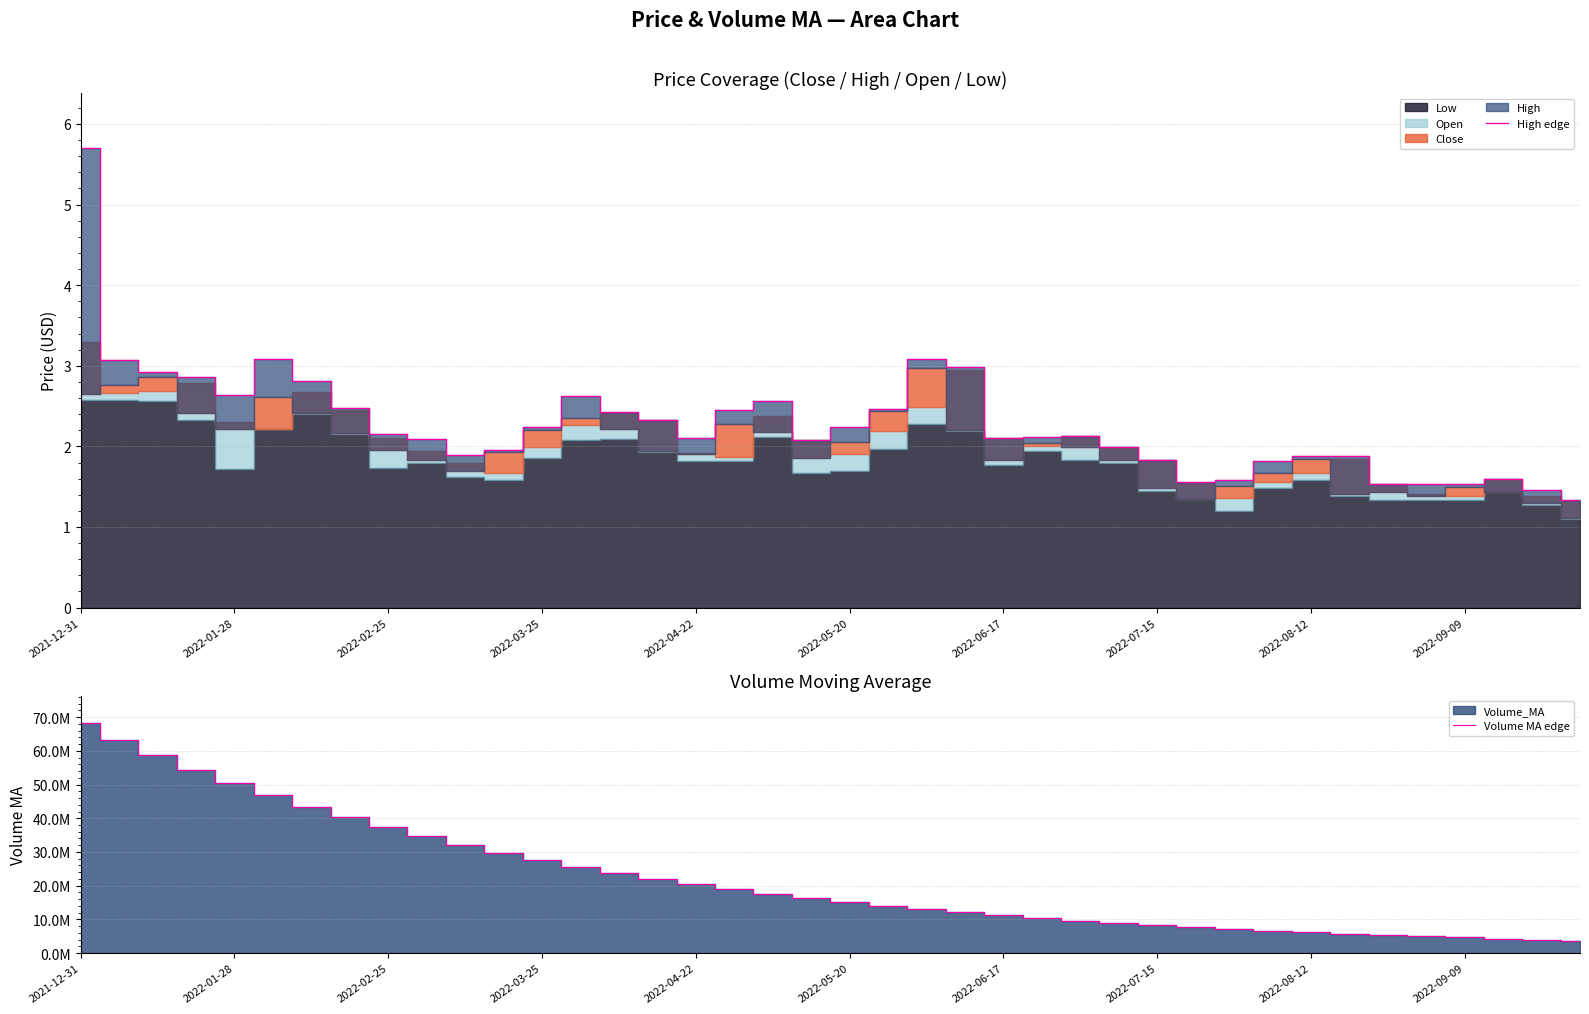

At which label does High edge first exceed 2?

2021-12-31